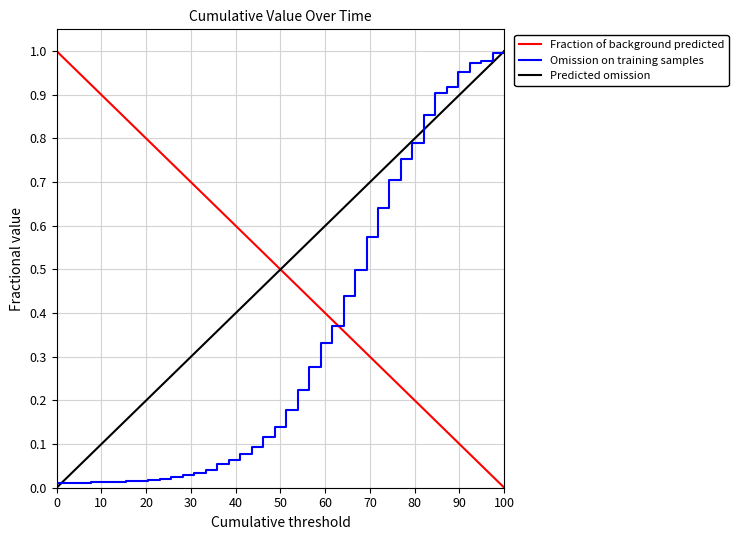

Reading left to right, extract all data points from this chart.

0.0	0.0	0.0	0.0	0.0	0.0	0.0	0.0	0.0	0.0	0.0	0.0	0.0	0.0	0.1	0.1	0.1	0.1	0.1	0.1	0.2	0.2	0.3	0.3	0.4	0.4	0.5	0.6	0.6	0.7	0.8	0.8	0.9	0.9	0.9	1.0	1.0	1.0	1.0	1.0